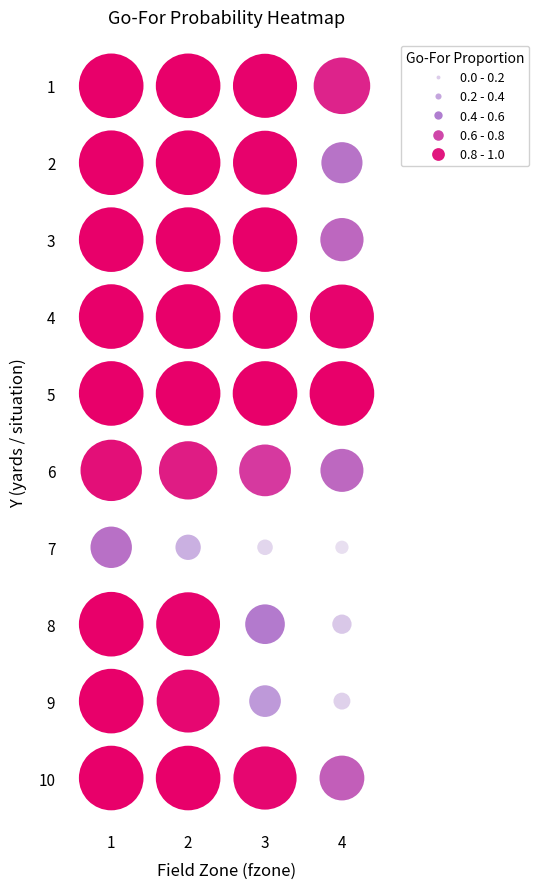

What is the difference between the 6 values at 2 and 1?

0.1